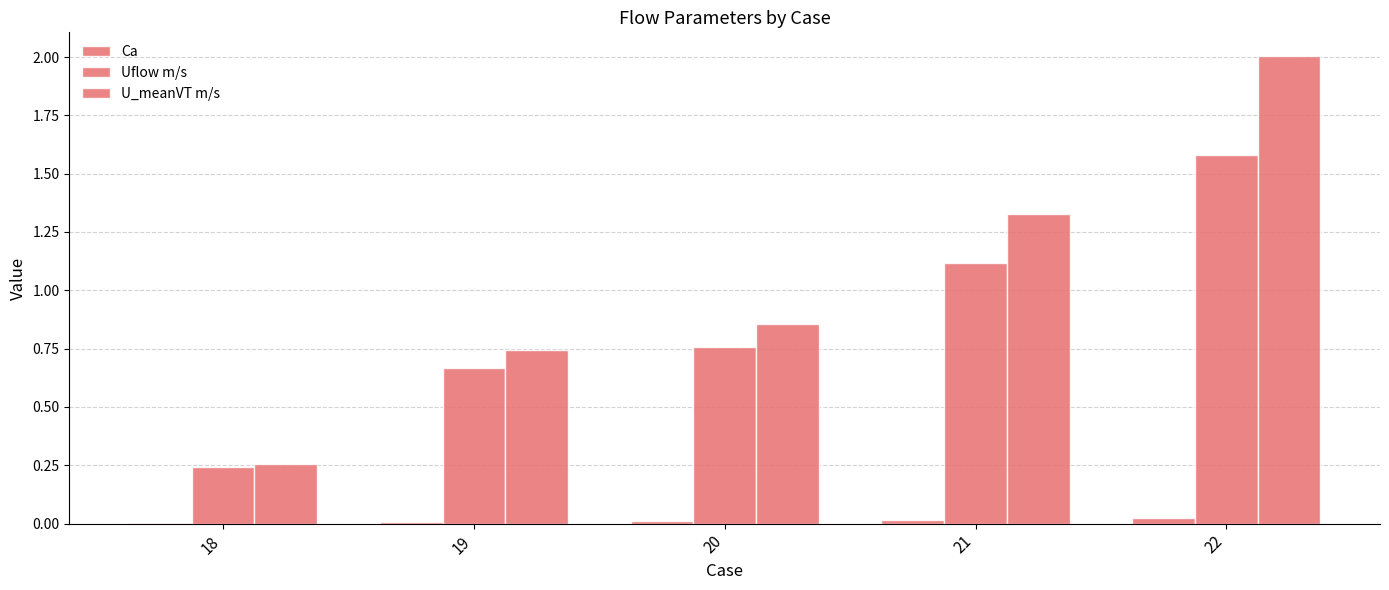

Rank the series by their average value, from lowest to highest.

Ca, Uflow m/s, U_meanVT m/s